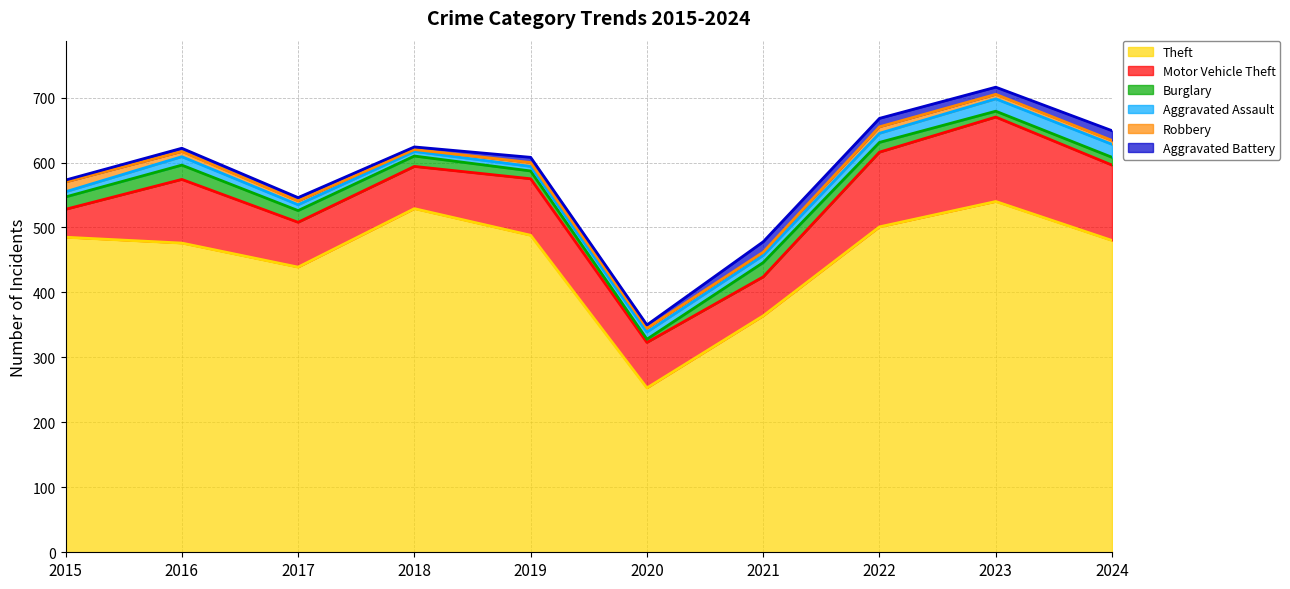

What is the difference between the maximum and minimum values in the Theft series?

287